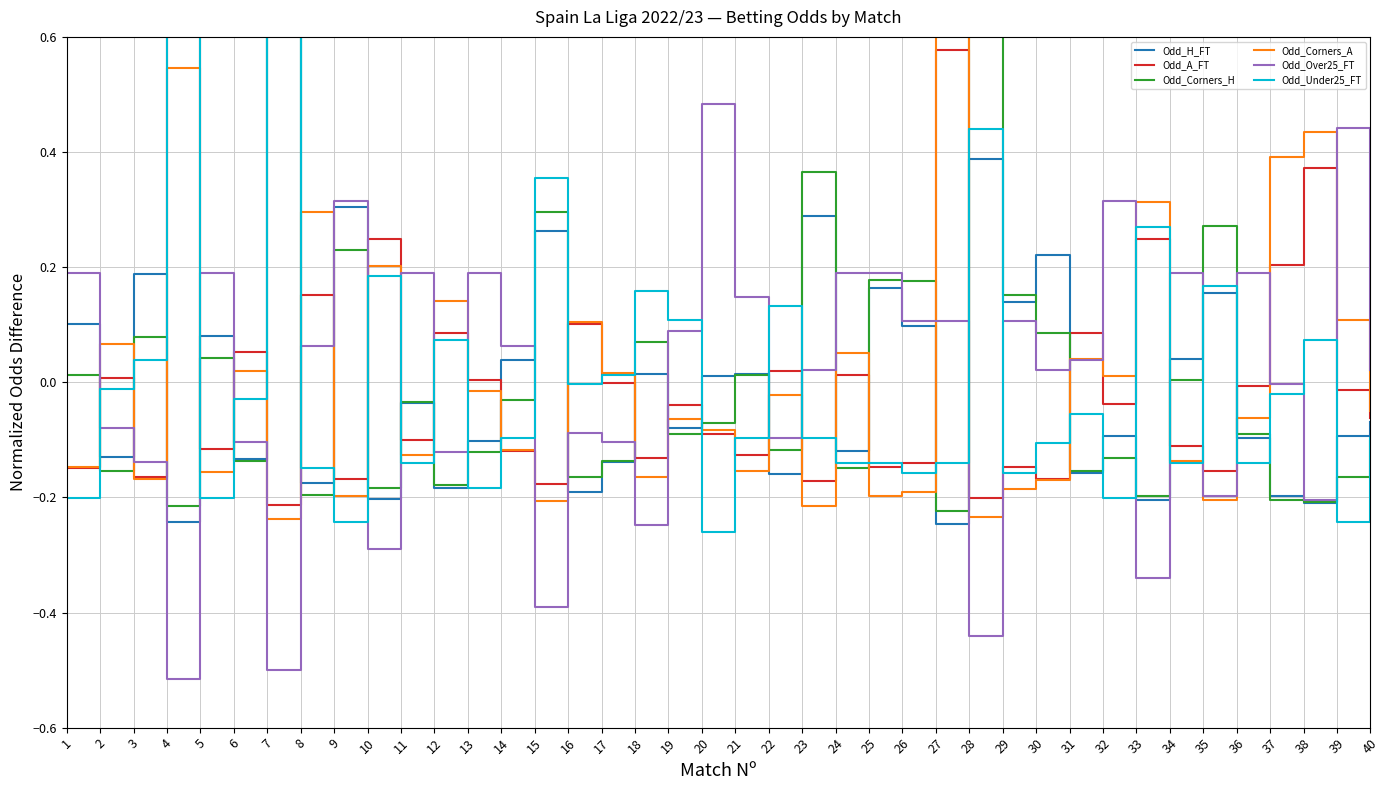

What is the value of the Odd_Over25_FT point at the 9th from the left?

0.3